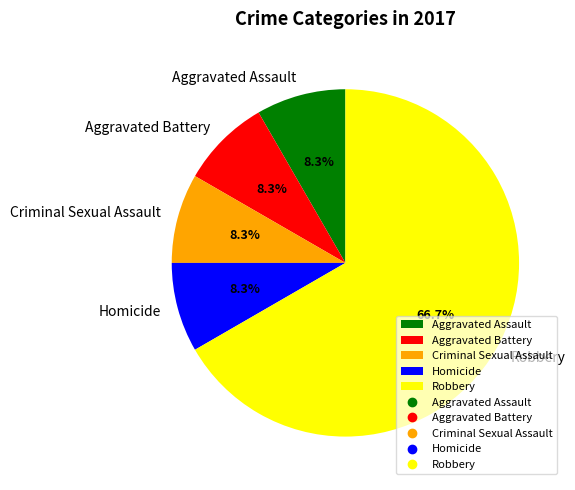

Which slice is the largest?

Robbery